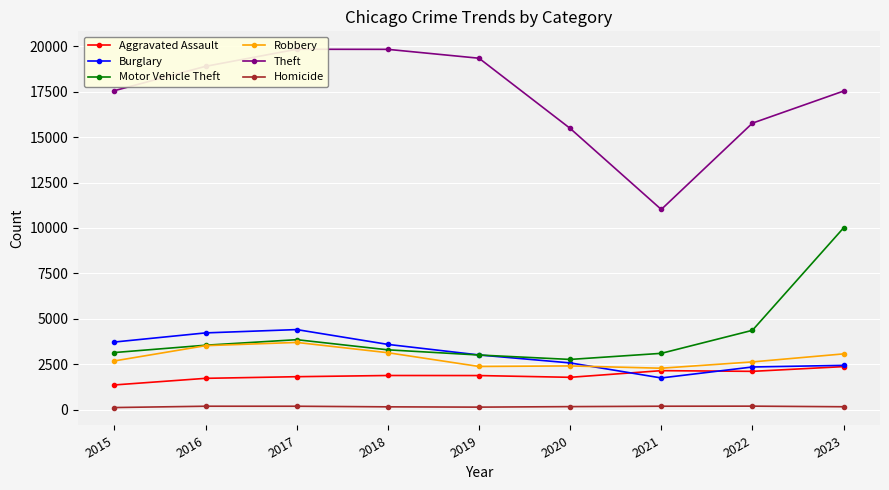

What is the lowest value of the Motor Vehicle Theft series?

2774